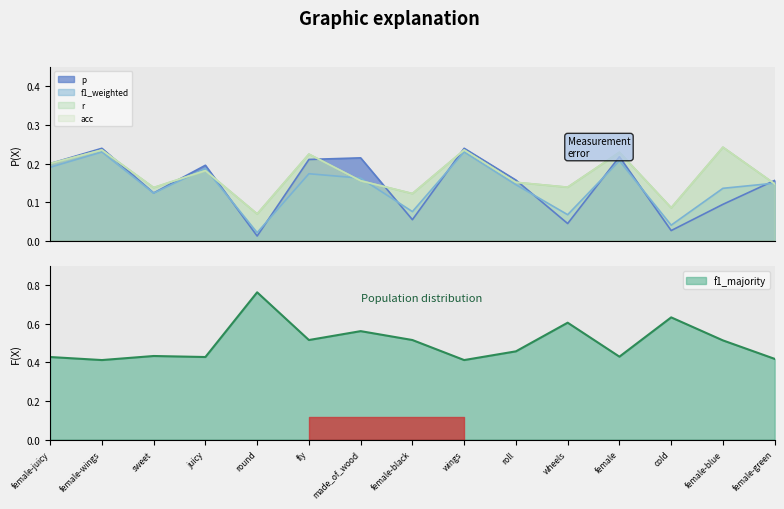

The p series shows 0.0 at round. True or false?

True